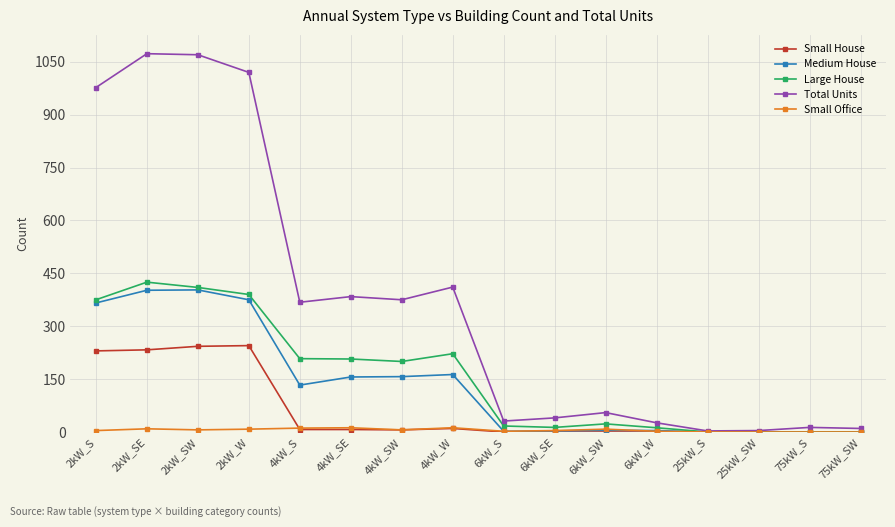

True or false: Small Office has more than 1 interior local peaks.

True